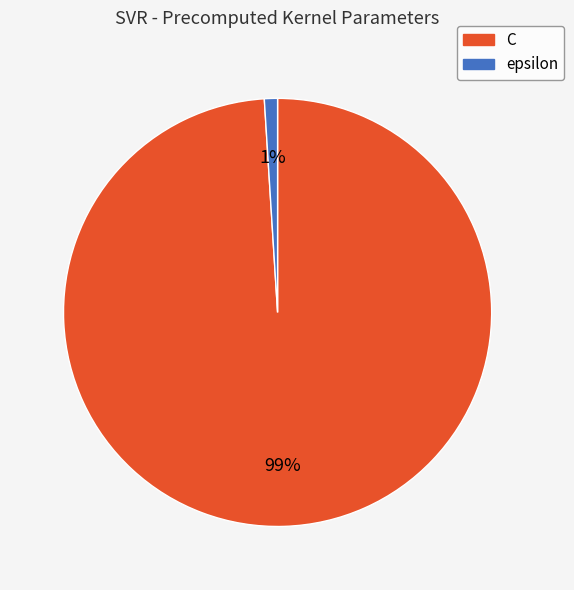

To the nearest percent, what is the difference between the largest and smallest slice percentages?

98%